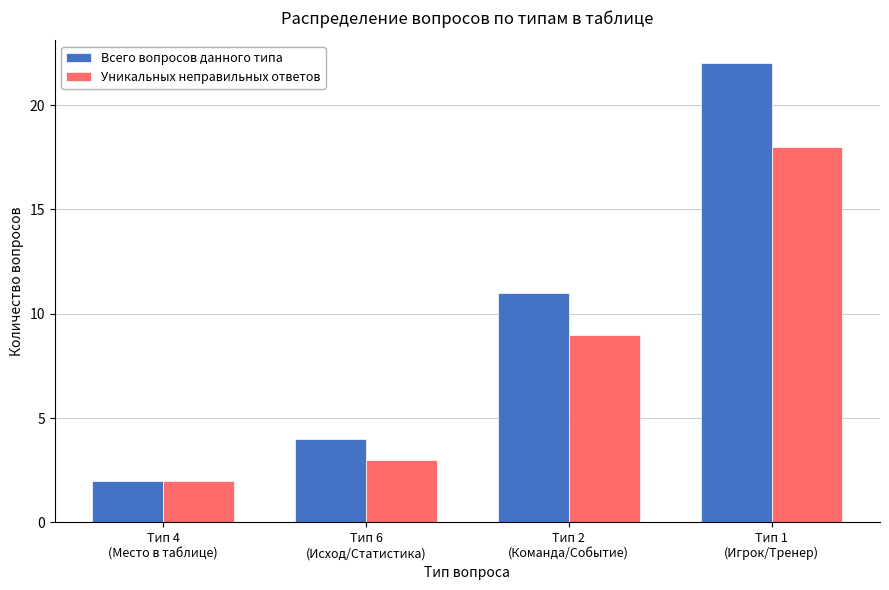

What is the total value across all series at Тип 2
(Команда/Событие)?

20